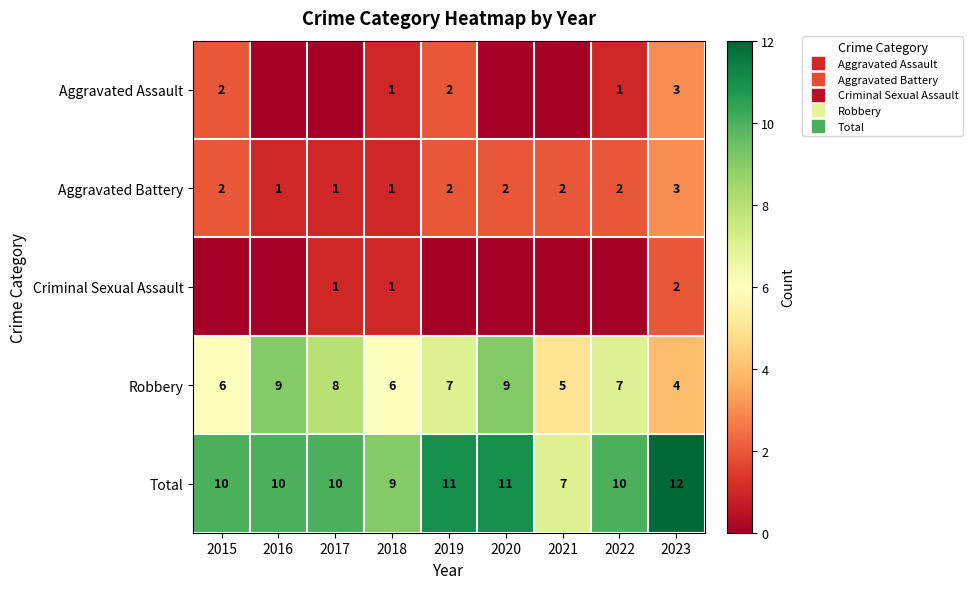

How many data points in Total are above 10?

3